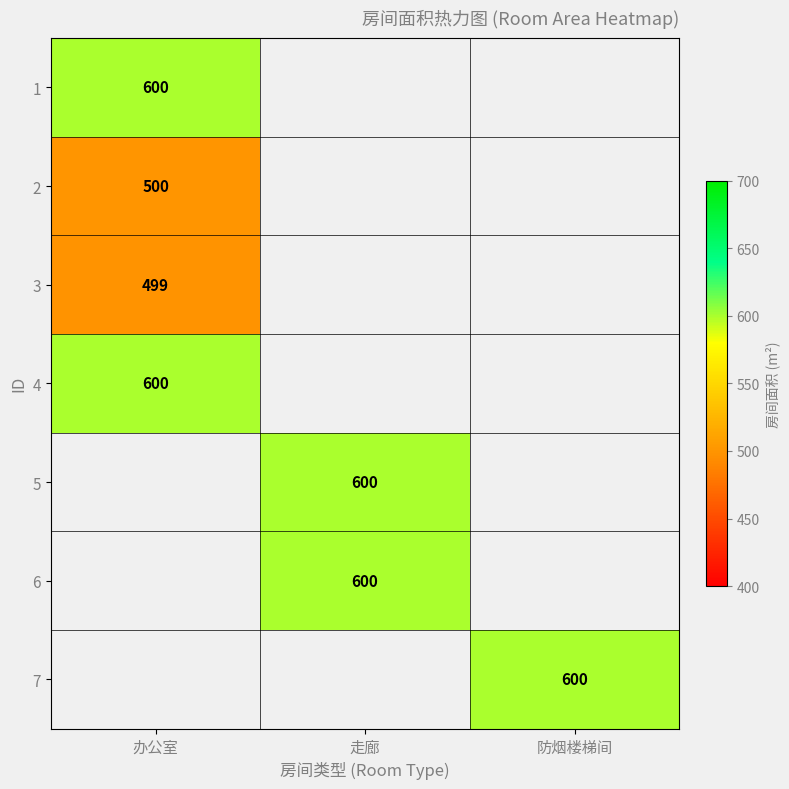

The 3 series shows 499 at 办公室. True or false?

True